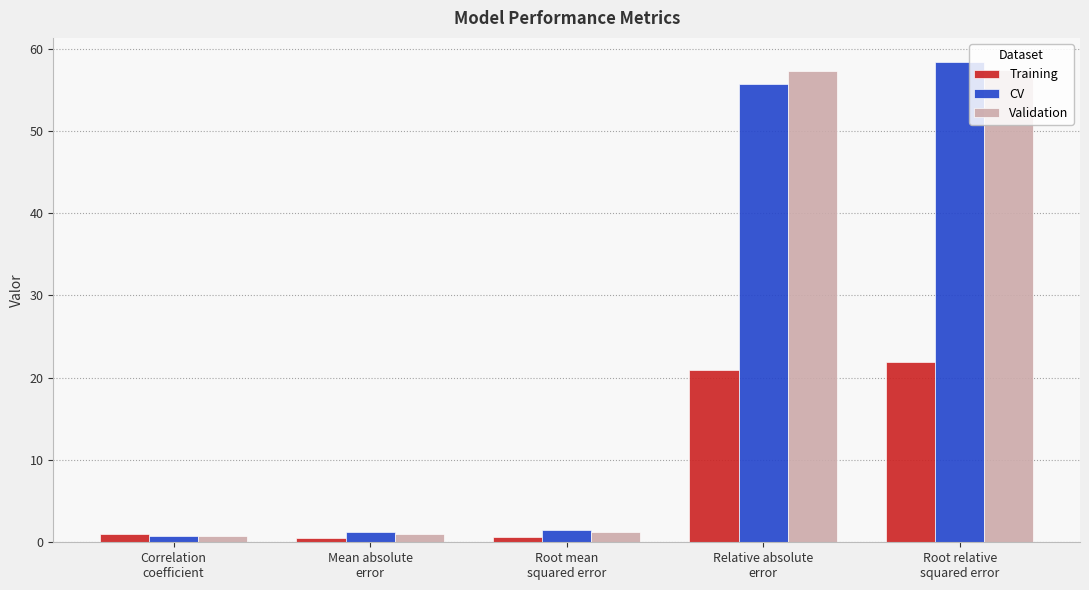

What is the average value of the Validation series?

23.6